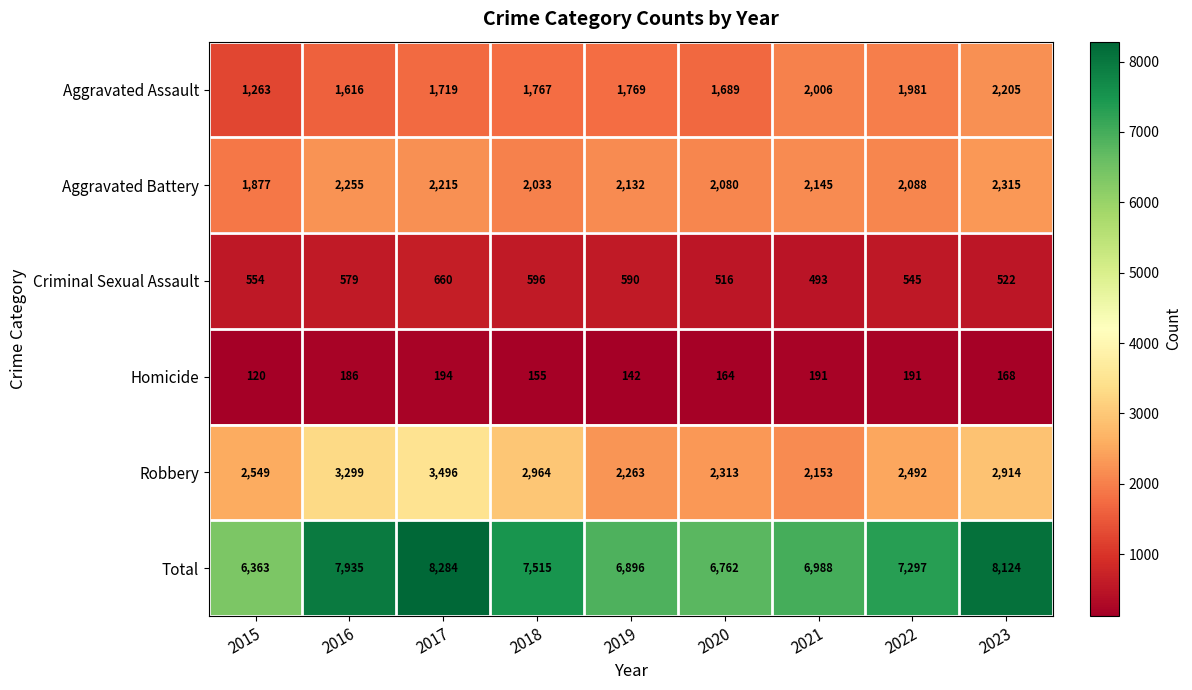

Rank the series at 2017 from highest to lowest value.

Total, Robbery, Aggravated Battery, Aggravated Assault, Criminal Sexual Assault, Homicide